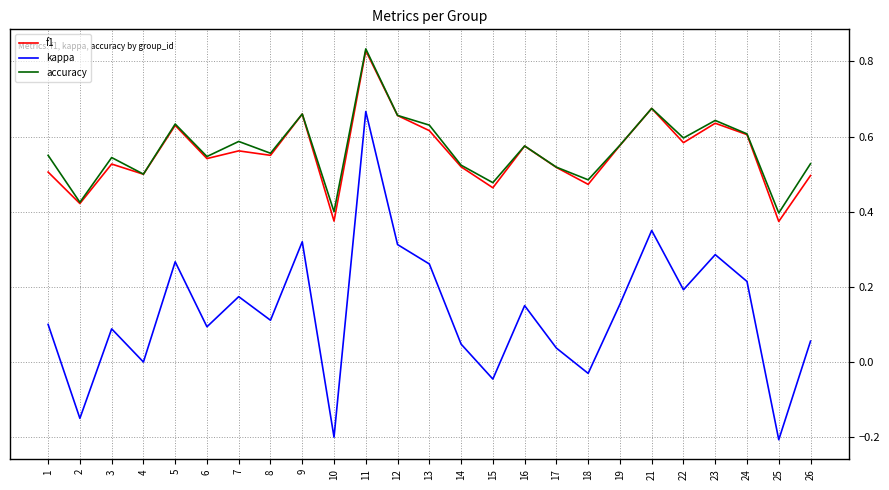

Which series has the widest spread of values?

kappa